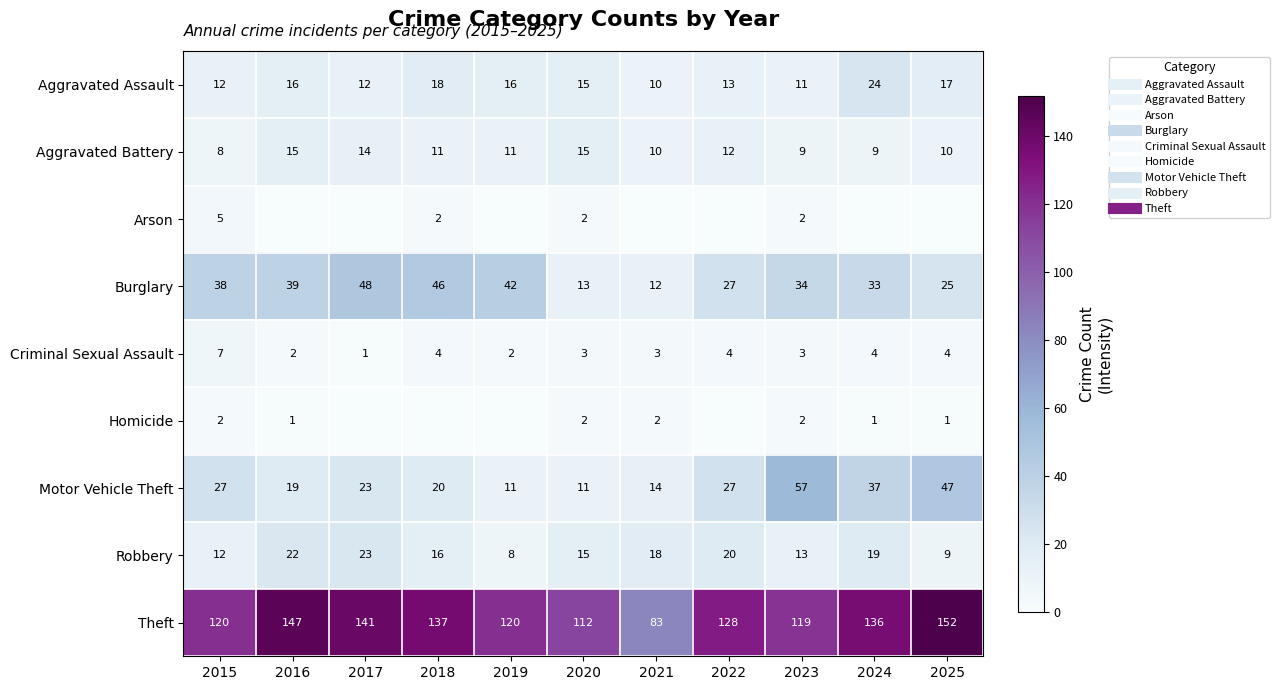

Is it true that Homicide equals -1 at 2022?

False